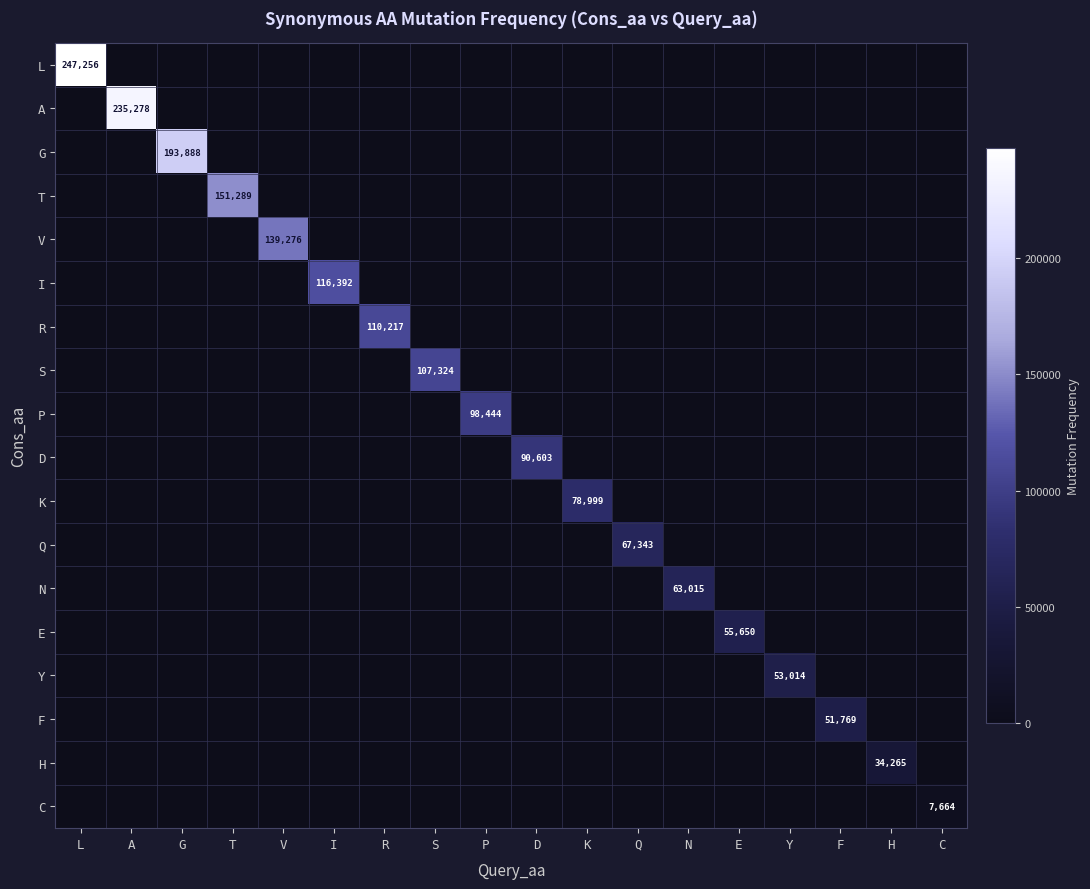

What is the total value across all series at F?

51769